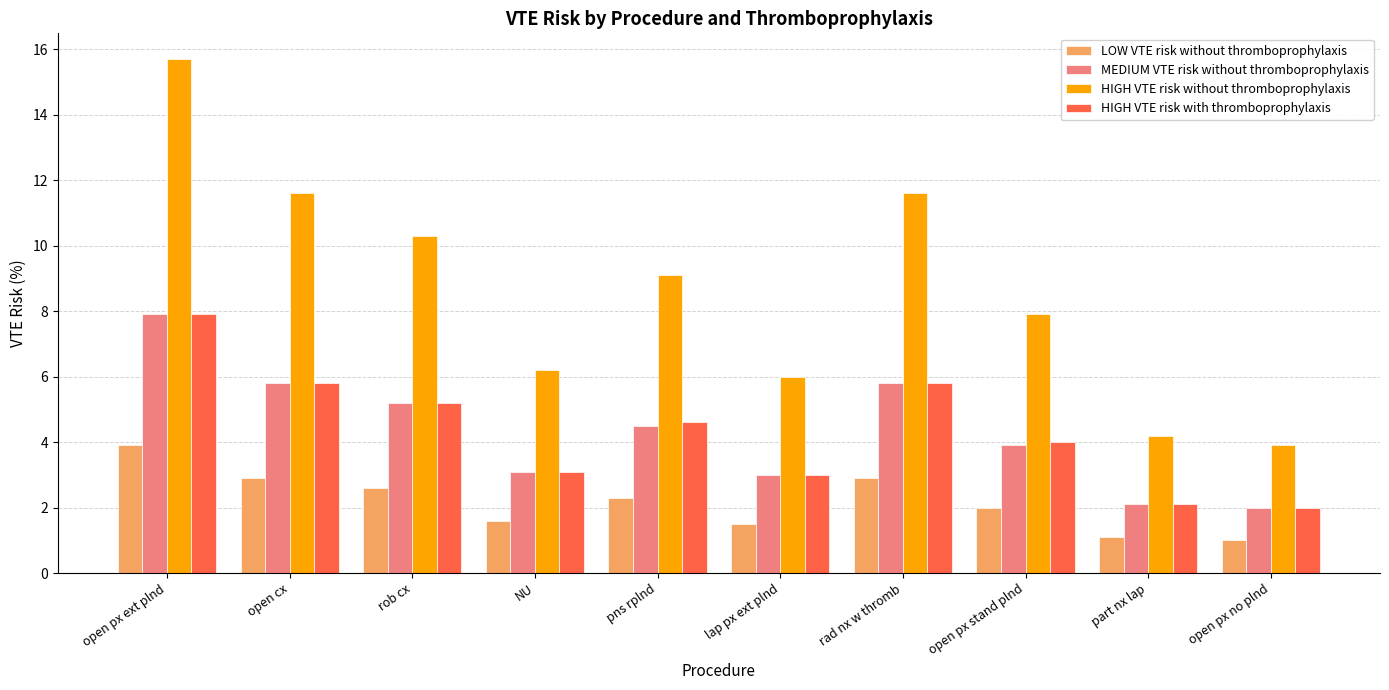

What is the label of the 10th bar from the right?

open px ext plnd